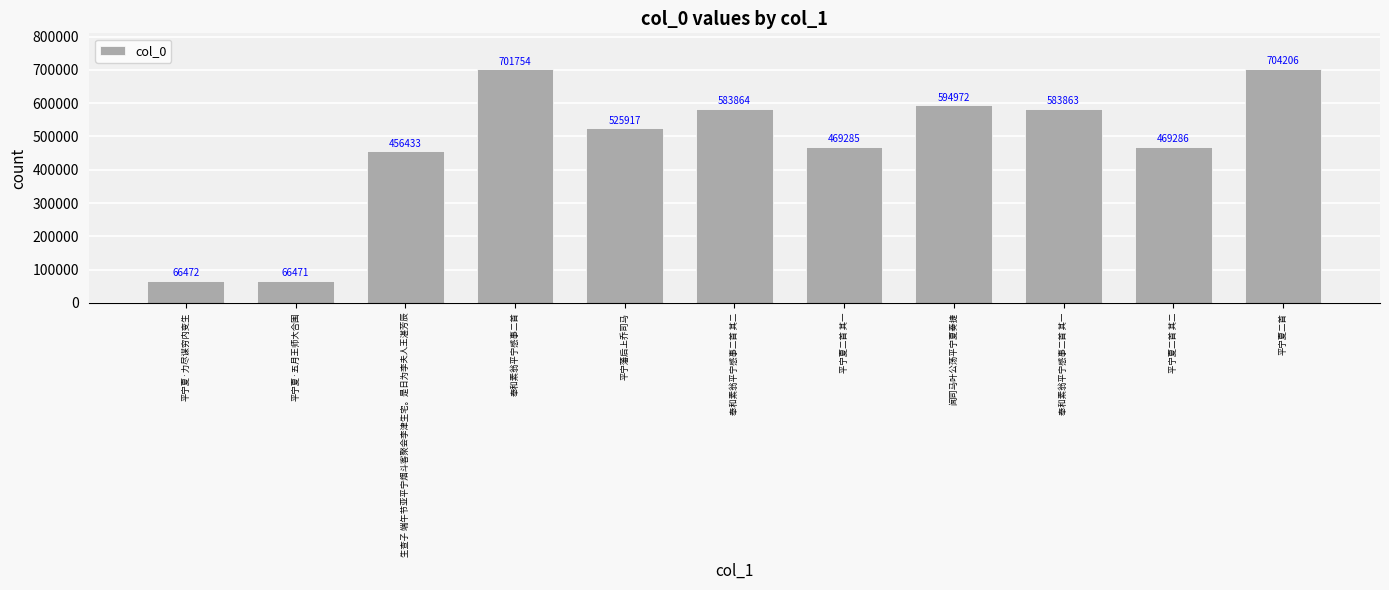

Approximately how many times larger is the value at 平宁夏·五月王师大合围 compared to 平宁夏二首?

0.1